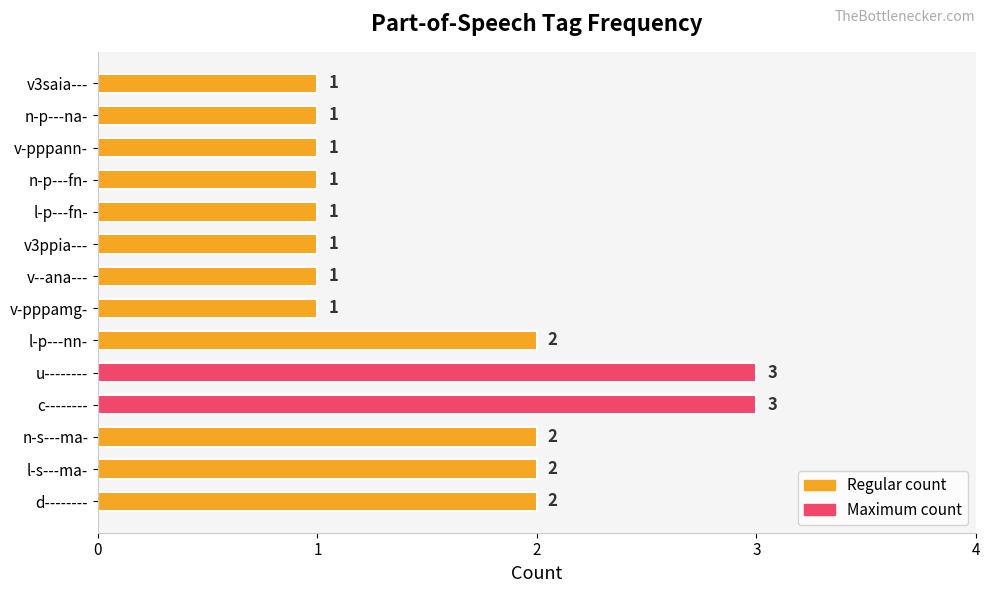

Count the values in the range 1 to 2.

12